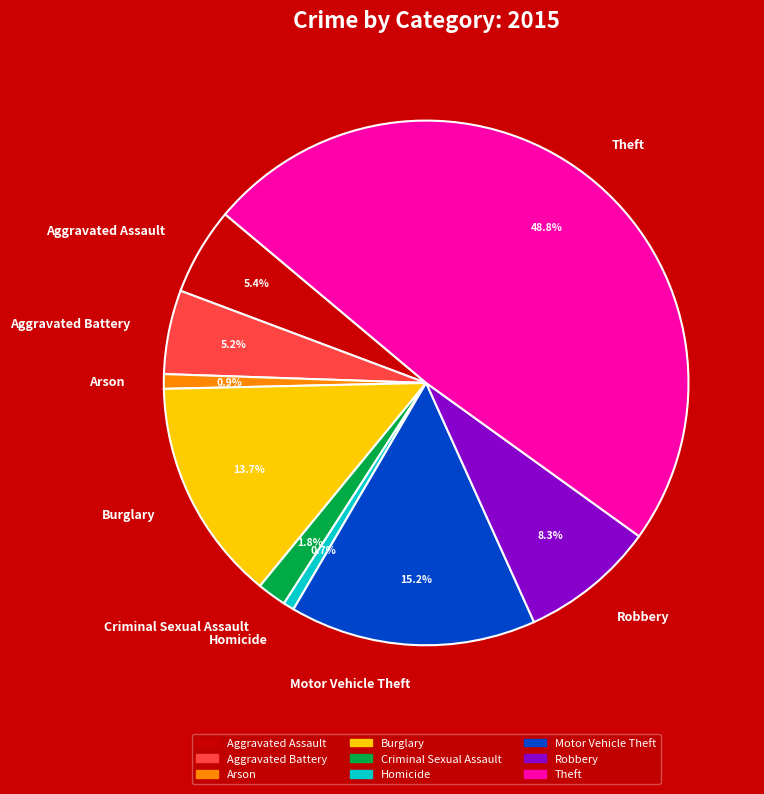

Which category has the biggest portion of the pie?

Theft